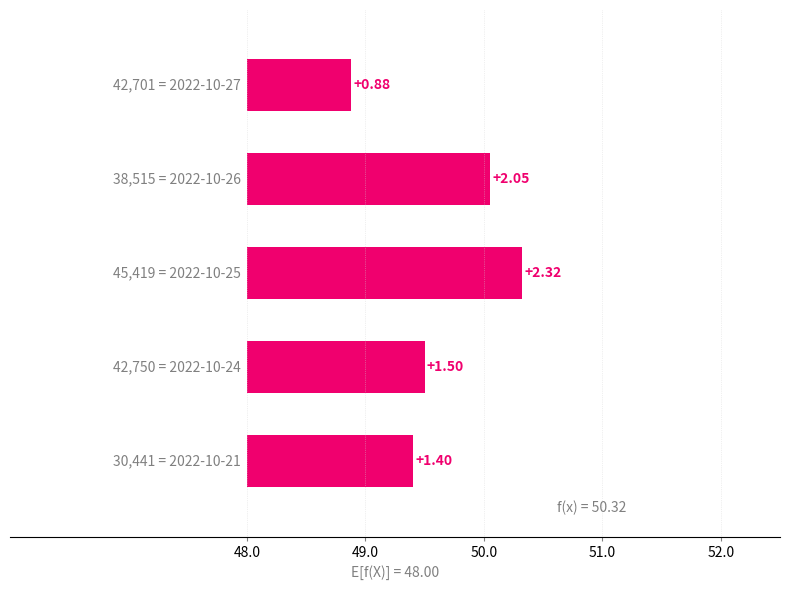

Reading left to right, what are all the values shown in this chart?

0.9	2.0	2.3	1.5	1.4